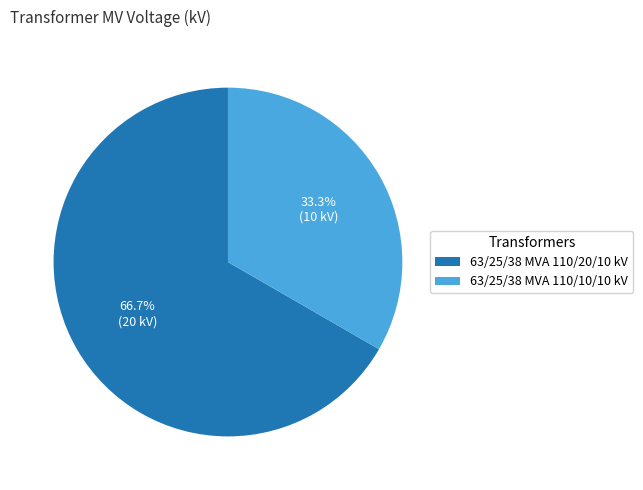

How many slices are in this pie chart?

2